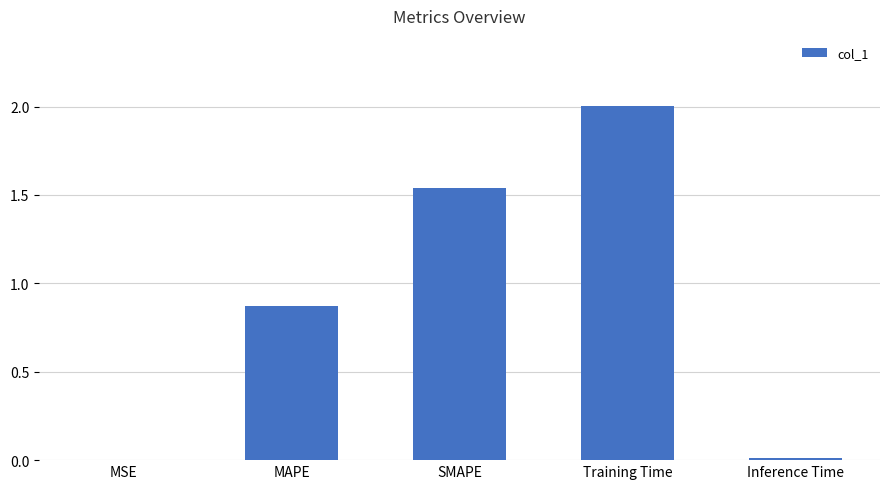

The value at SMAPE is 0.8. True or false?

False